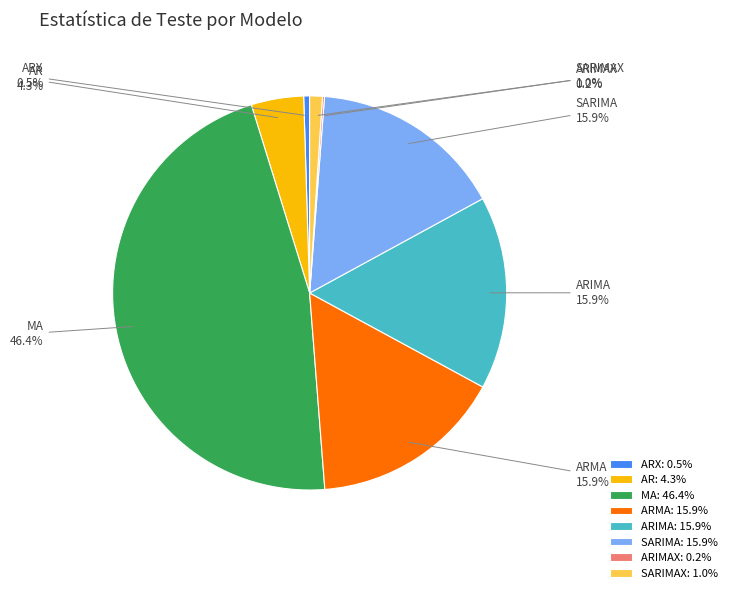

Do SARIMA and ARX together represent more than half of the pie?

No